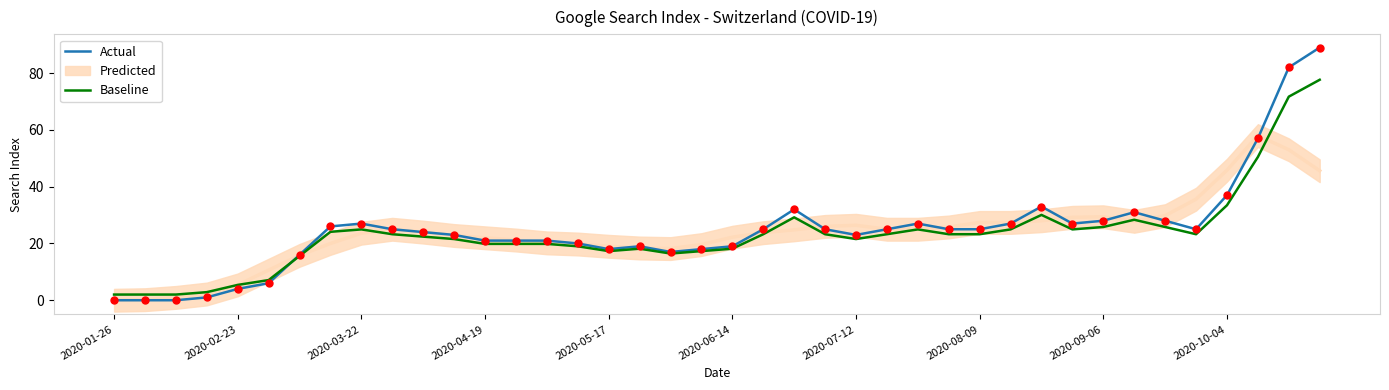

What is the total value across all series at 30?

63.0